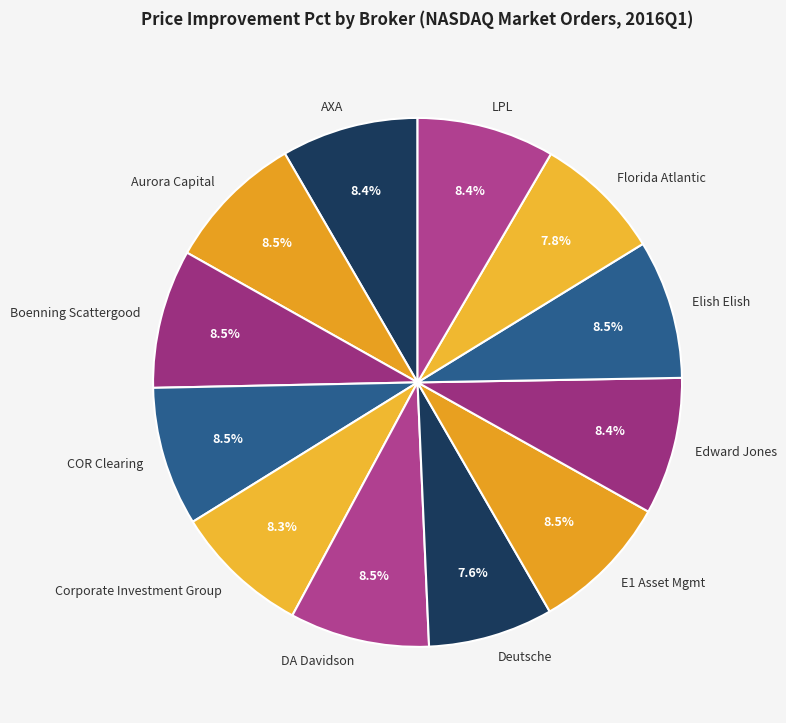

Does Corporate Investment Group account for over 50% of the chart?

No